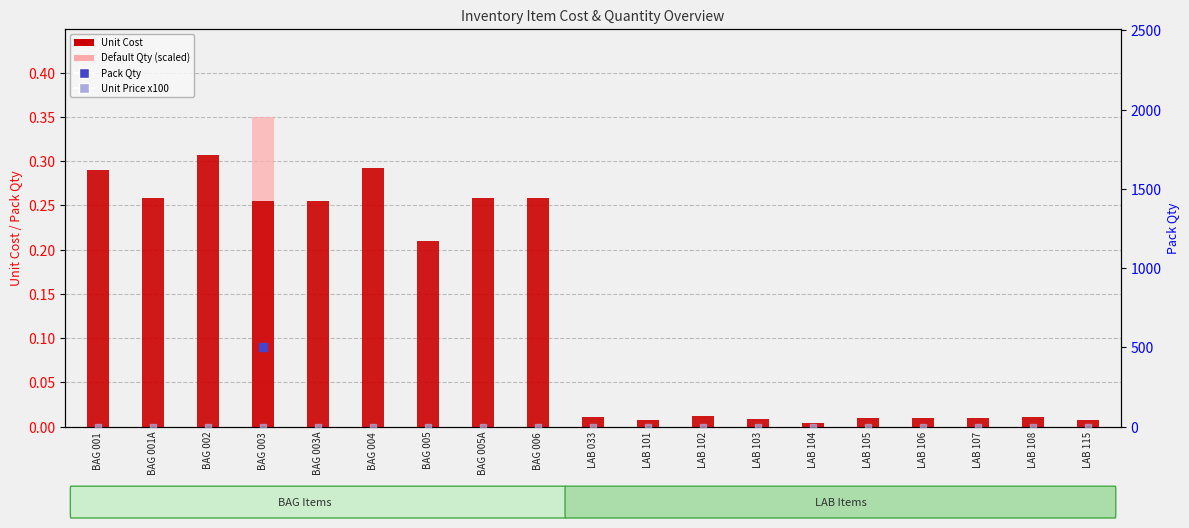

At which category is the sum across all series the highest?

BAG 003